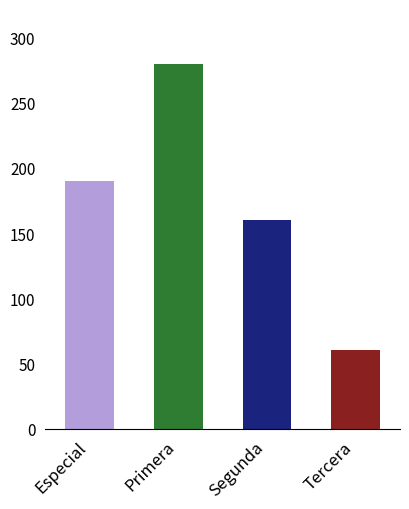

Count the number of categories in the chart.

4